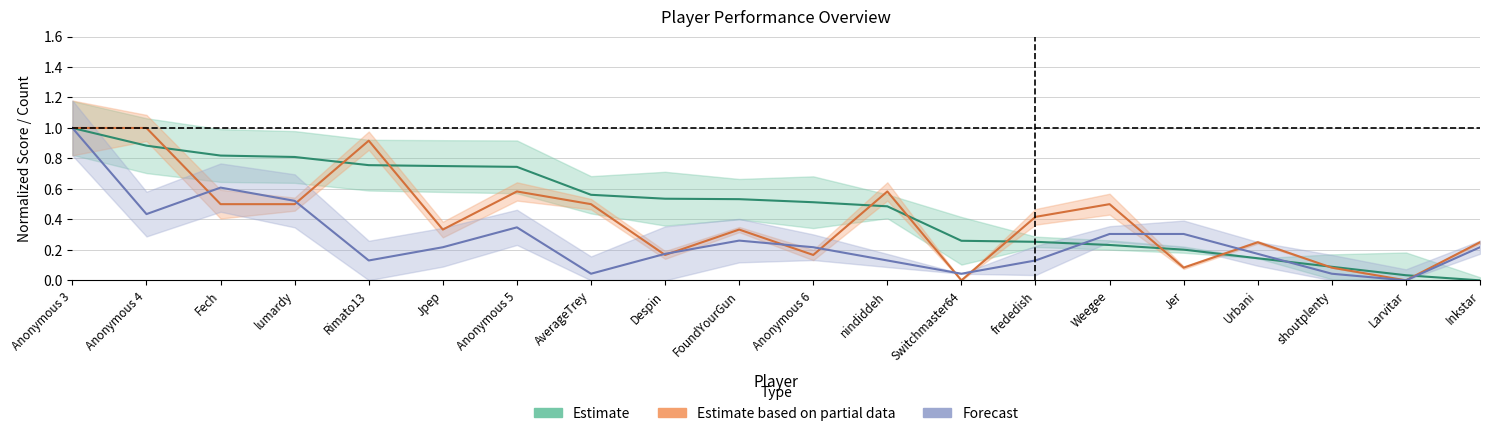

What is the difference between the highest and lowest values at frededish?

0.3